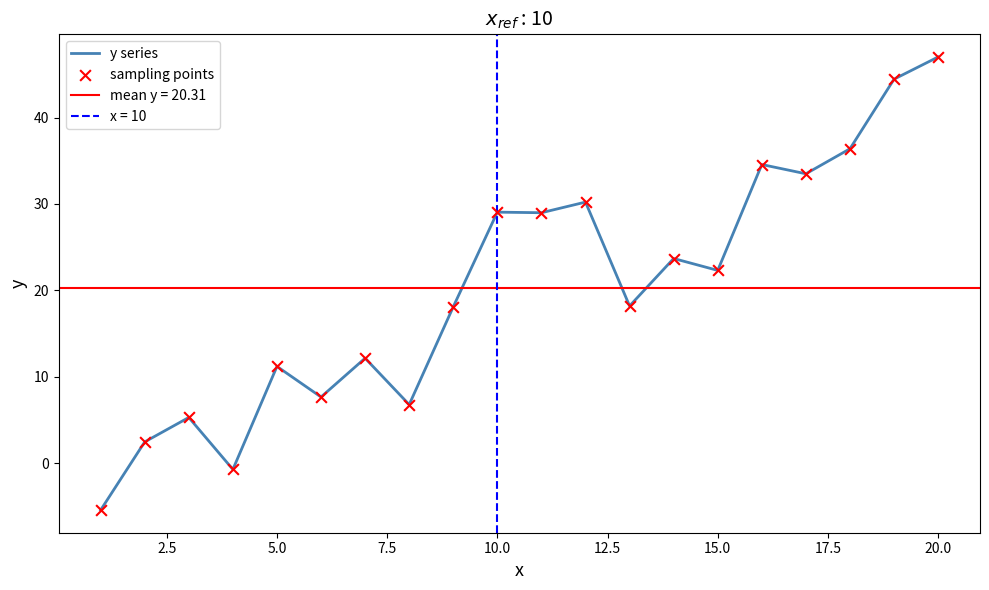

Which series contains the highest Y value?

y series